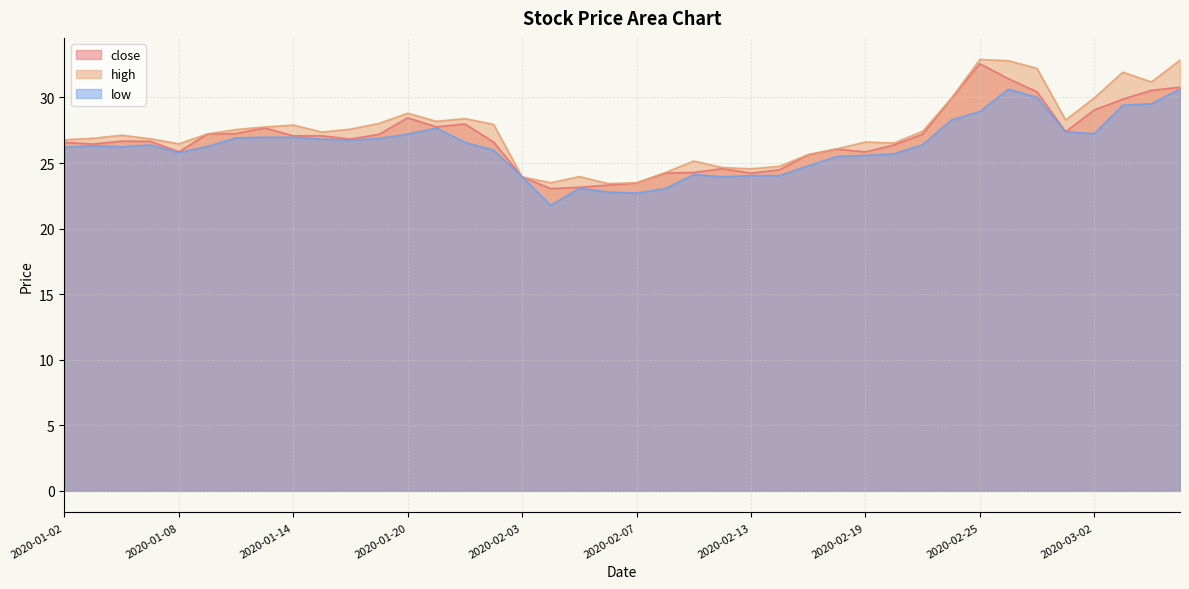

What is the sum of the low values at 2020-02-13 and 2020-02-26?

54.7